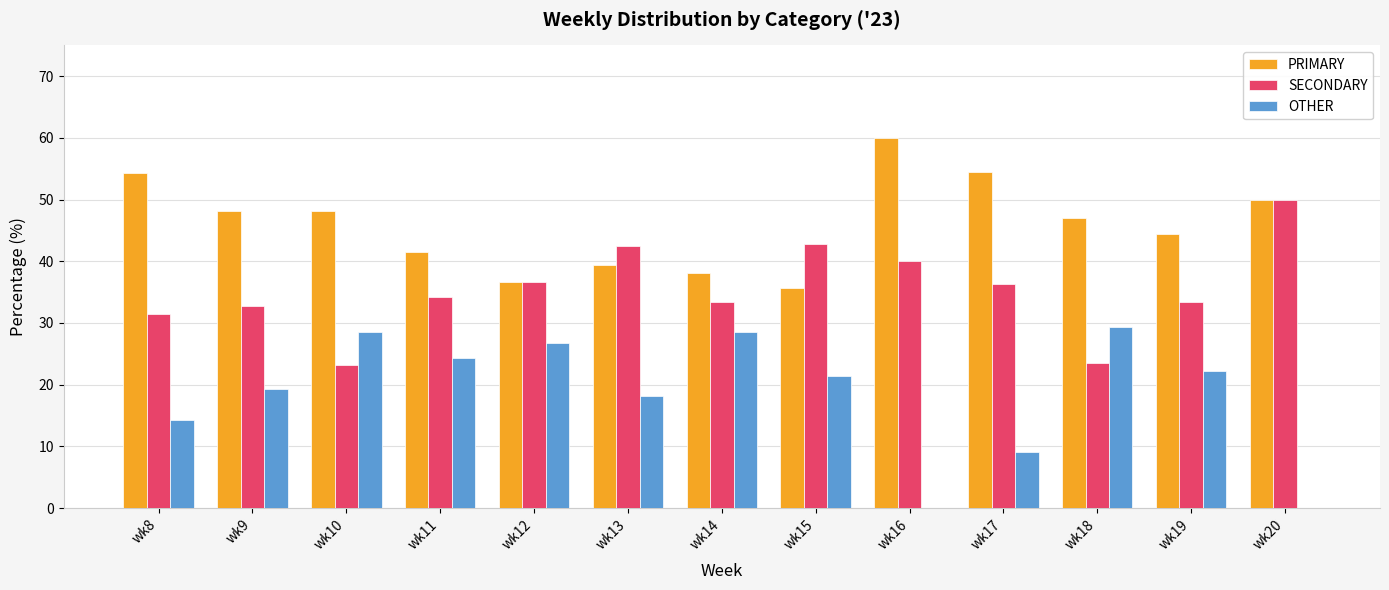

Which series changed the most between wk10 and wk13?

SECONDARY